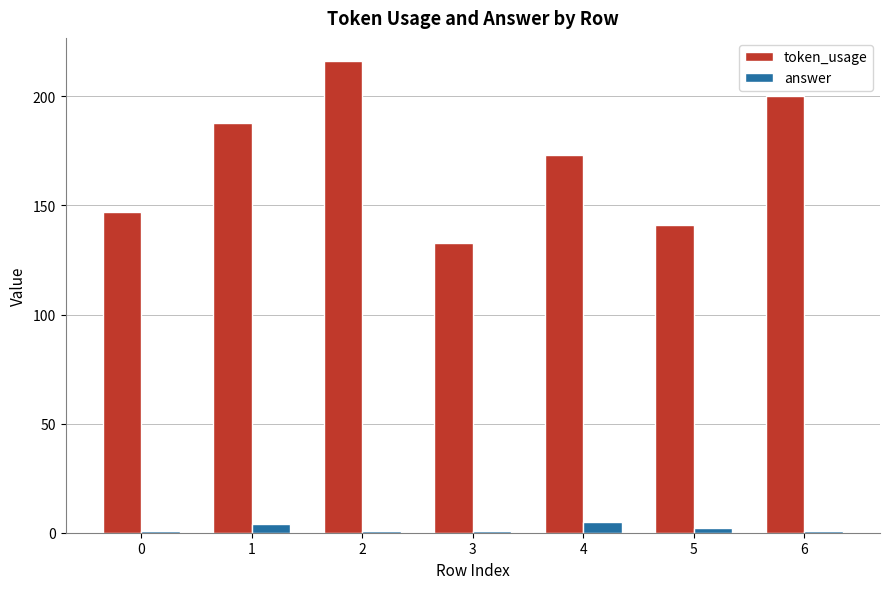

Which series has the largest total across all categories?

token_usage